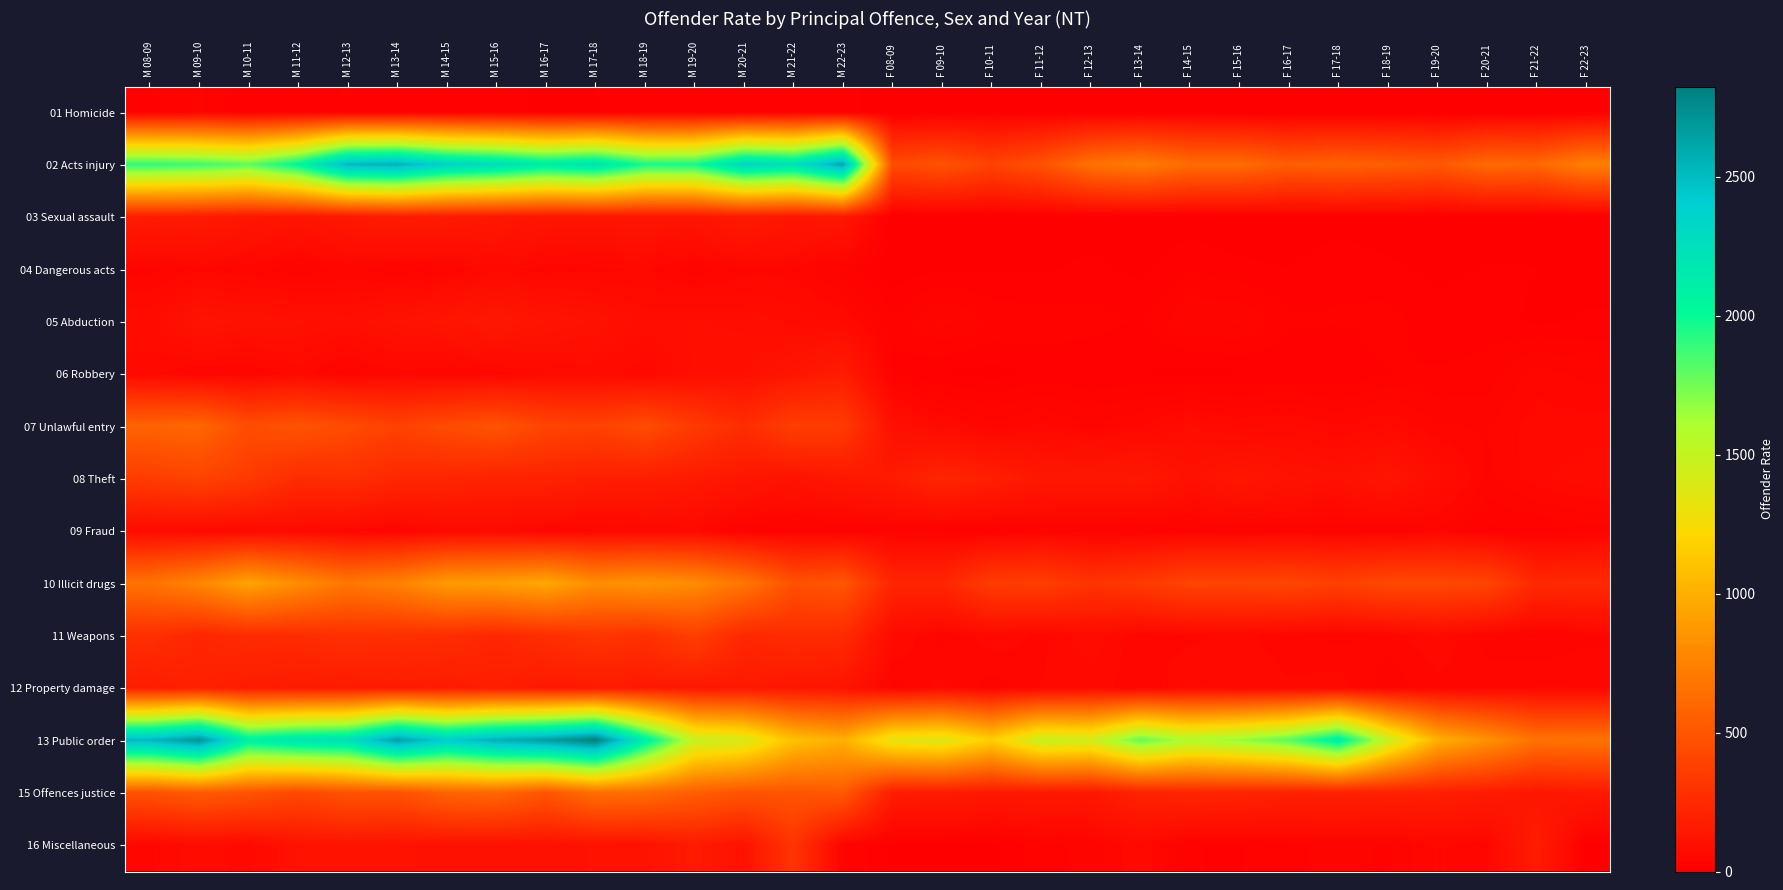

Which category has the lowest value across all series?

F 08-09